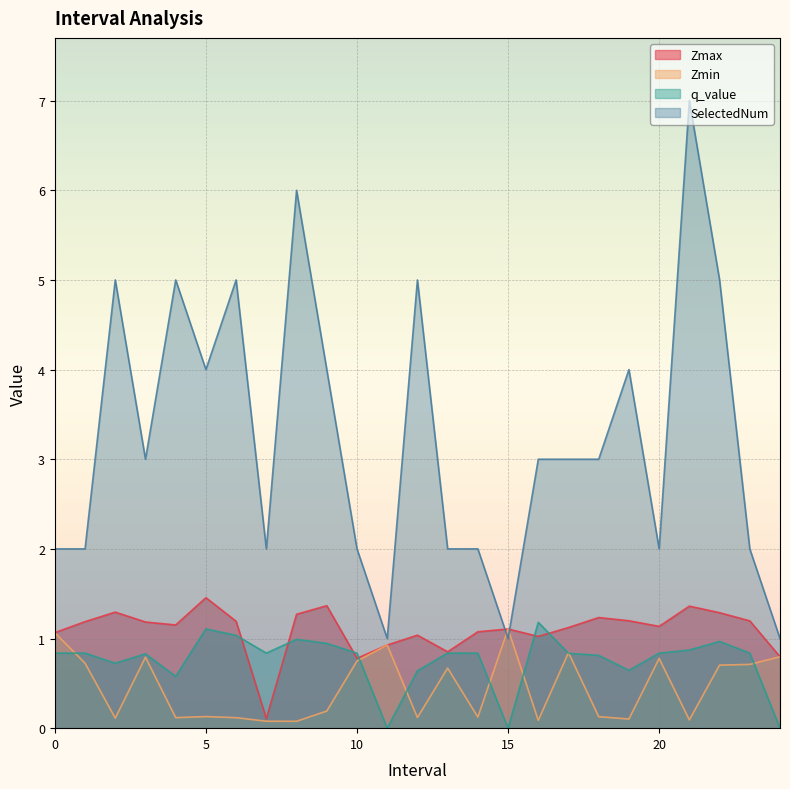

How many intersections are there between Zmin and q_value?

8